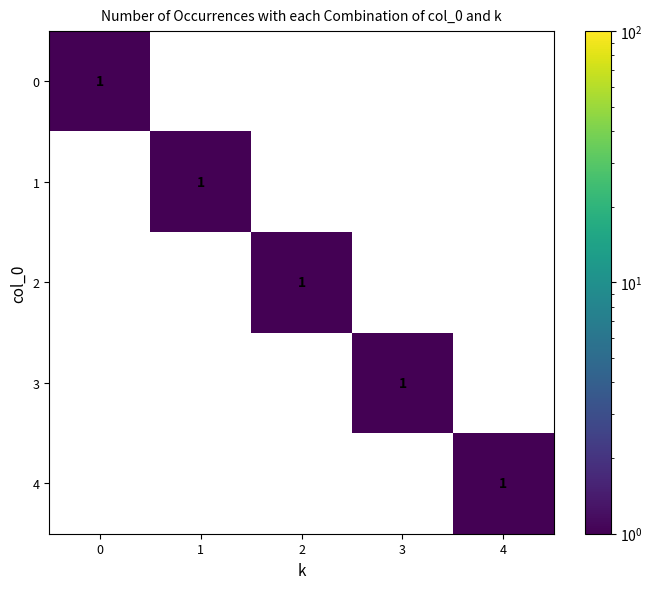

The 3 series shows 2 at 3. True or false?

False